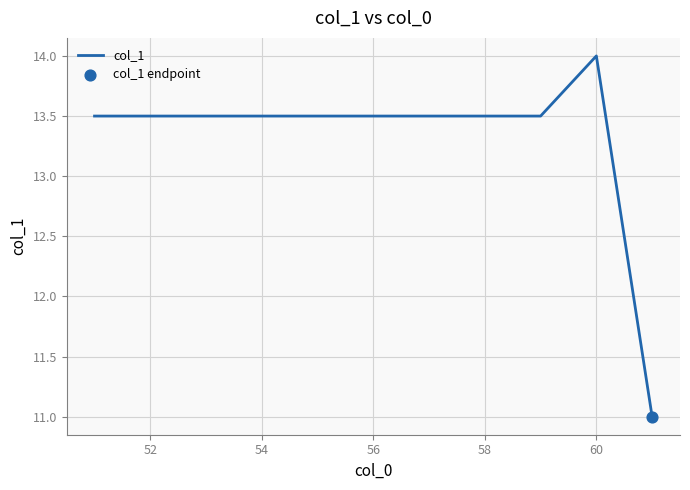

What is the maximum value shown in the chart?

14.0